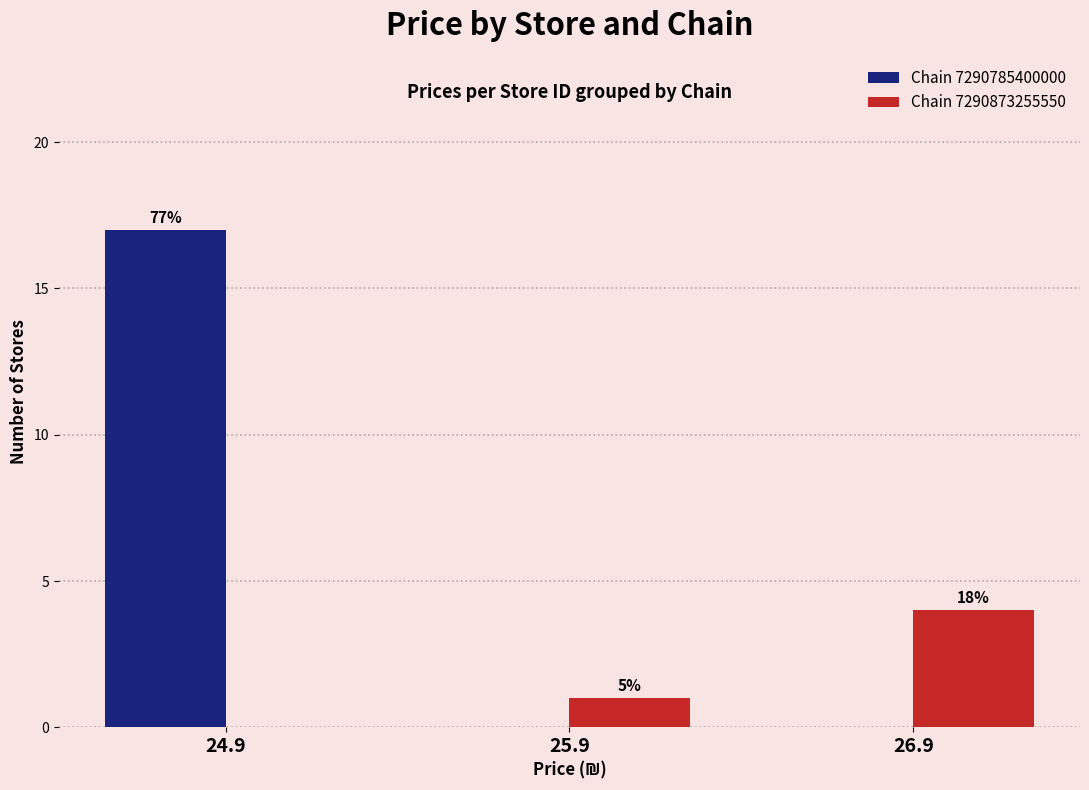

What is the label of the 3rd bar from the left?

26.9